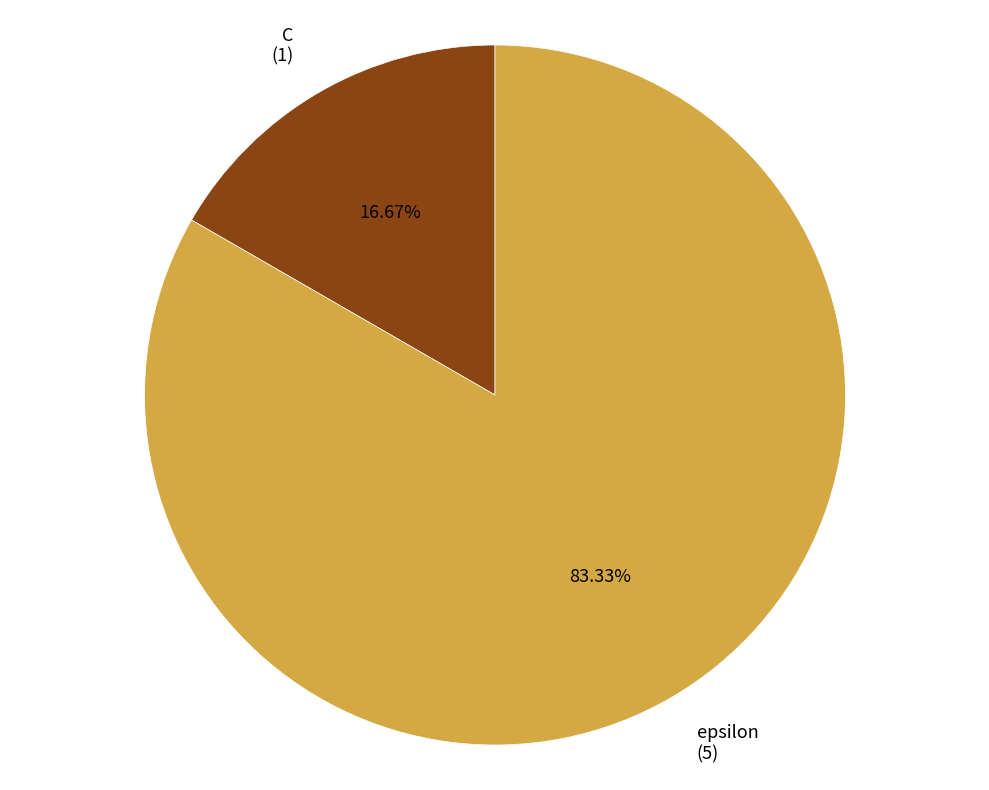

How many segments does this pie chart have?

2